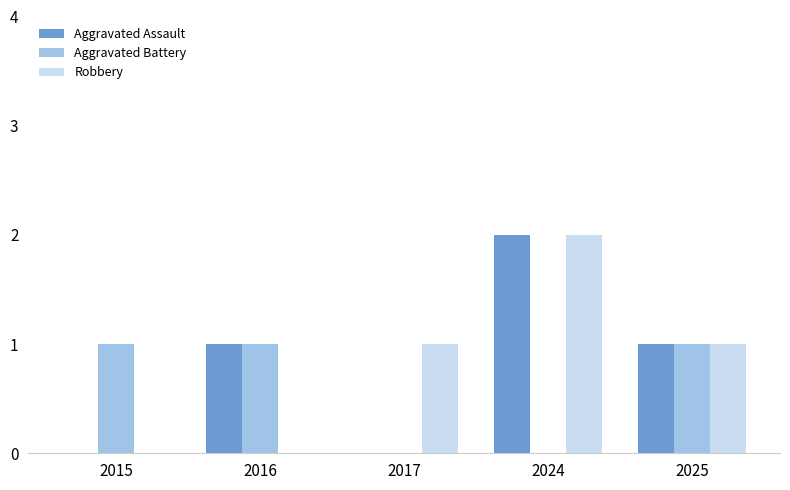

What is the average value of the Aggravated Battery series?

1